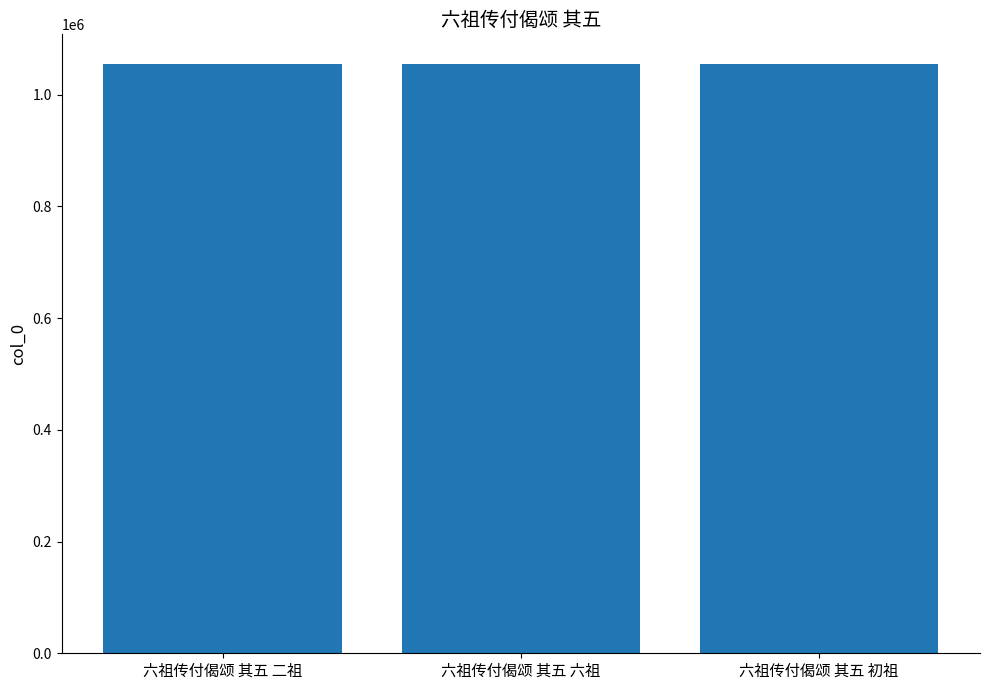

The value at 六祖传付偈颂 其五 六祖 is 1055333. True or false?

True